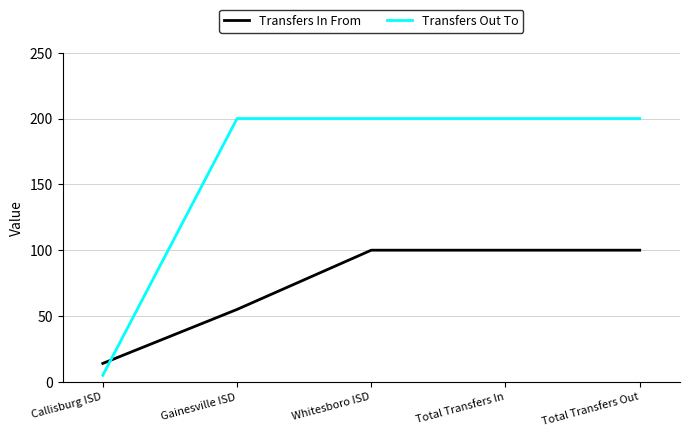

How many values in the Transfers In From series are below 100?

2